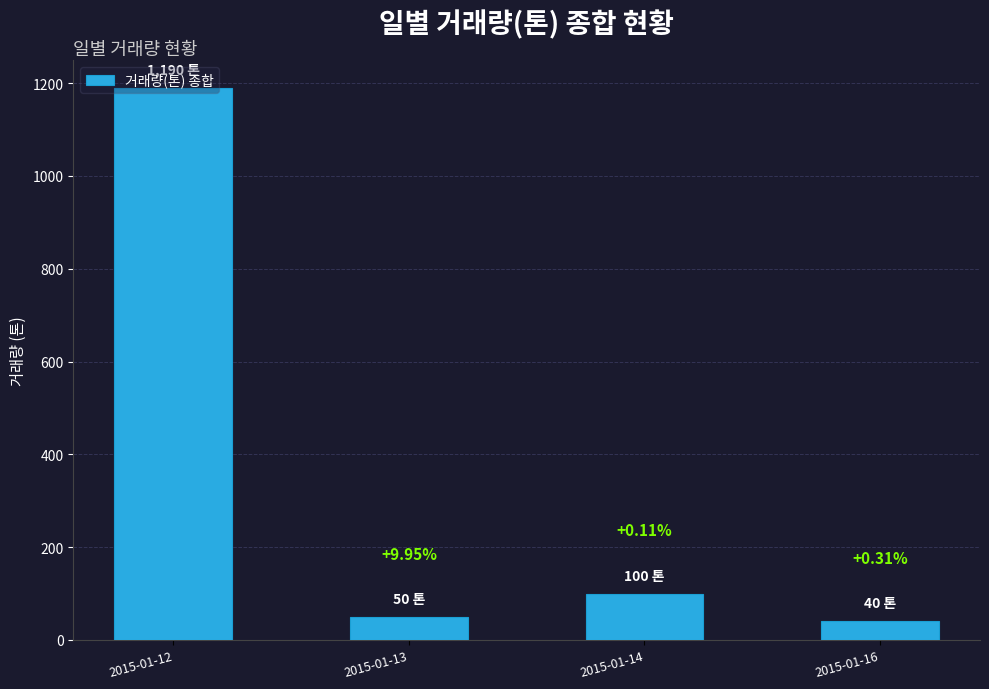

What is the ratio of the value at 2015-01-14 to the value at 2015-01-16?

2.5